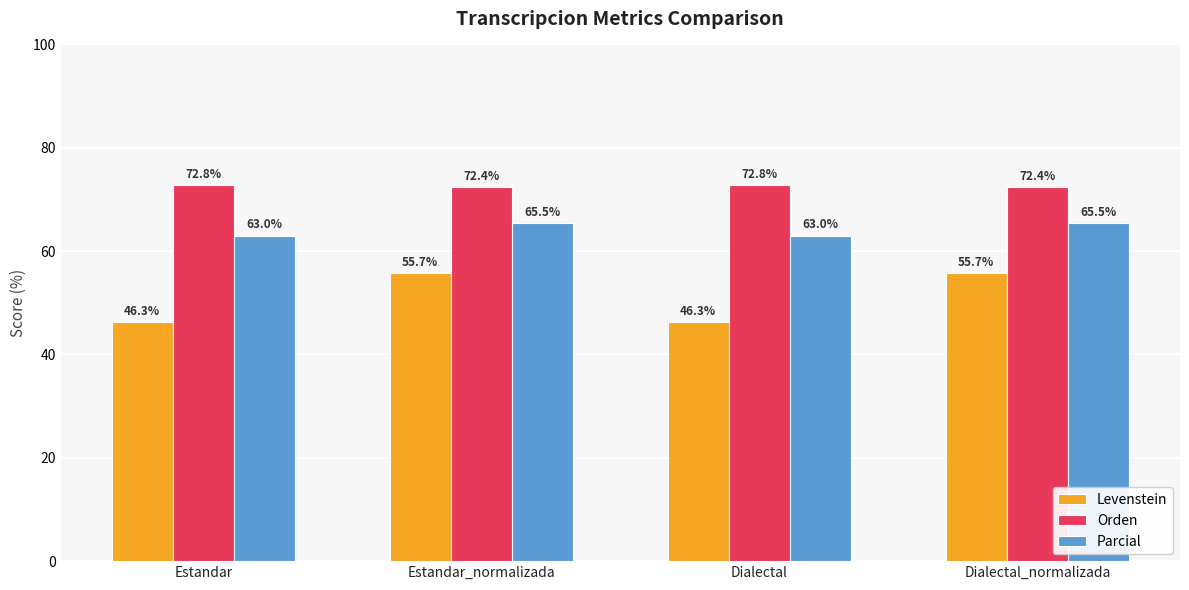

Between Estandar and Estandar_normalizada, which series saw the biggest shift?

Levenstein